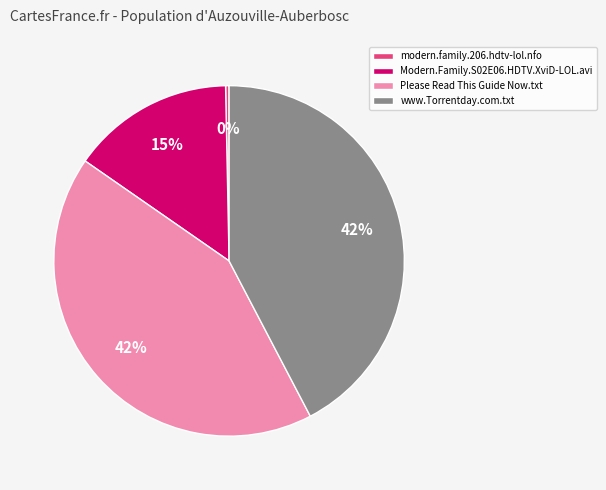

How many slices are in this pie chart?

4